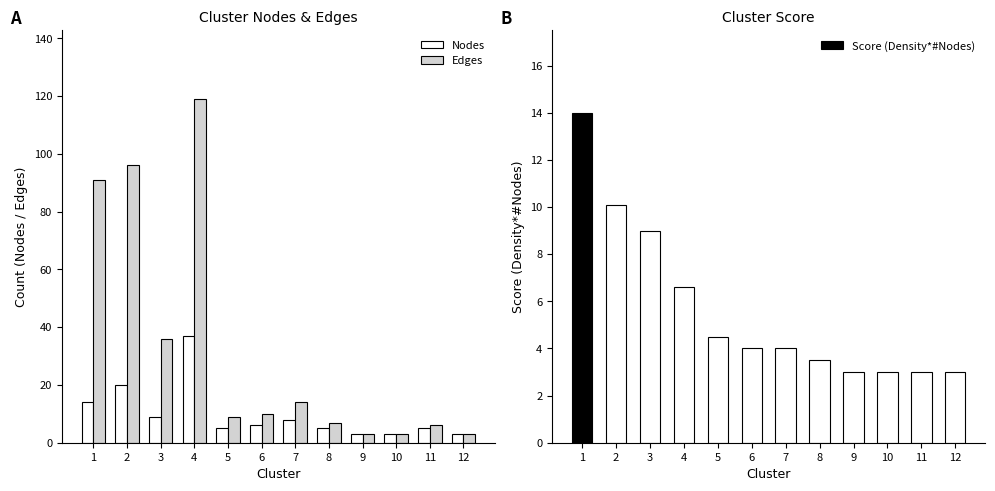

Reading right to left, what are all the values shown in this chart?

Nodes: 3.0	5.0	3.0	3.0	5.0	8.0	6.0	5.0	37.0	9.0	20.0	14.0
Edges: 3.0	6.0	3.0	3.0	7.0	14.0	10.0	9.0	119.0	36.0	96.0	91.0
Score (Density*#Nodes): 3.0	3.0	3.0	3.0	3.5	4.0	4.0	4.5	6.6	9.0	10.1	14.0